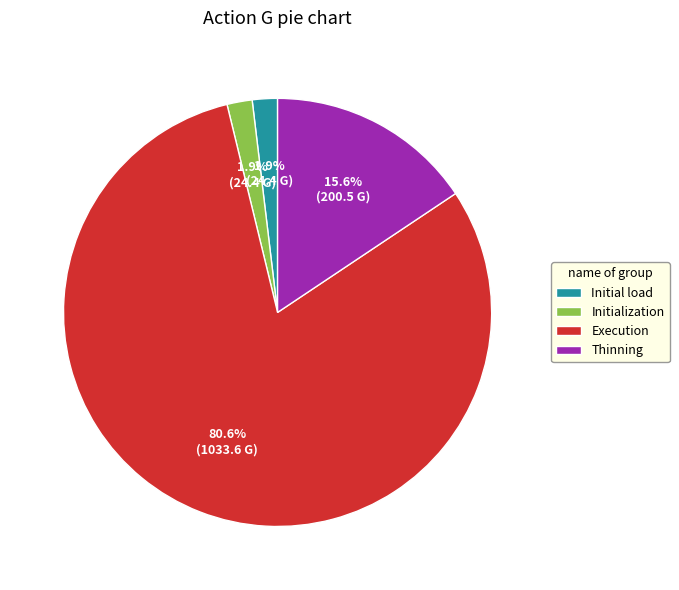

Combined, do Initial load and Thinning account for over 50%?

No